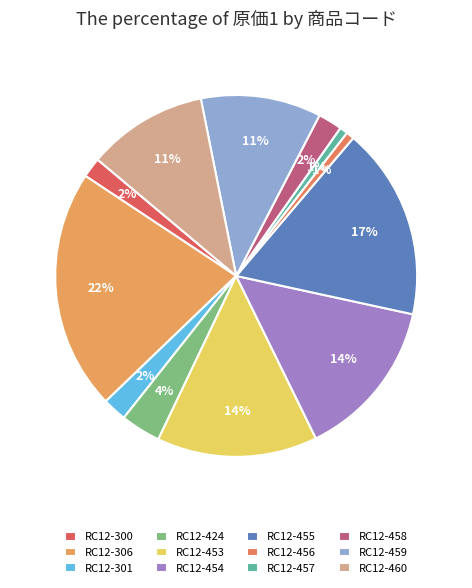

Rank the categories by value from highest to lowest.

RC12-306, RC12-455, RC12-453, RC12-454, RC12-459, RC12-460, RC12-424, RC12-301, RC12-458, RC12-300, RC12-456, RC12-457